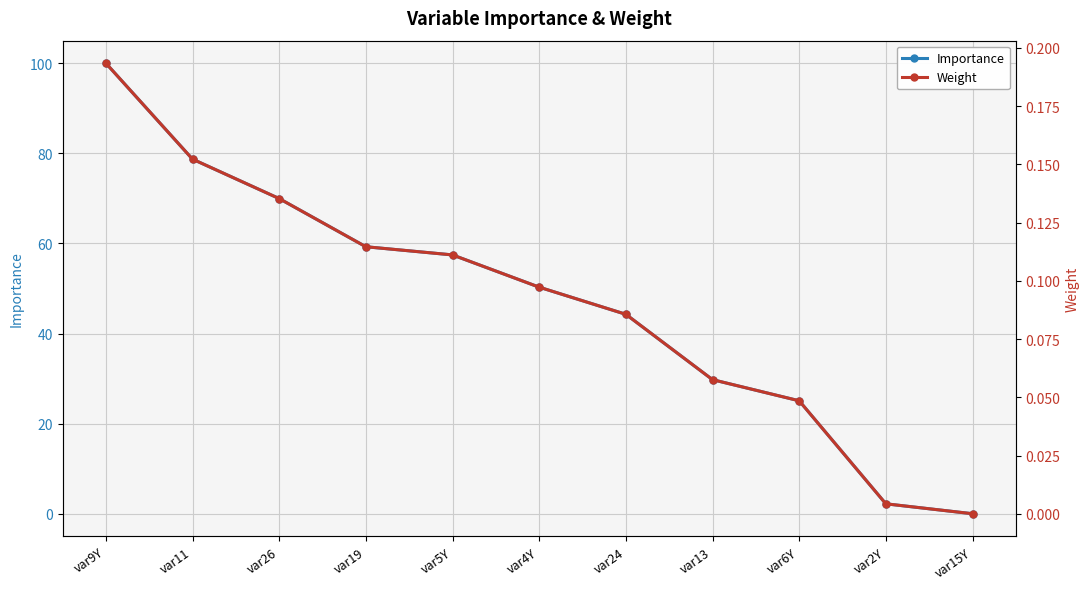

How many categories are shown in the chart?

11